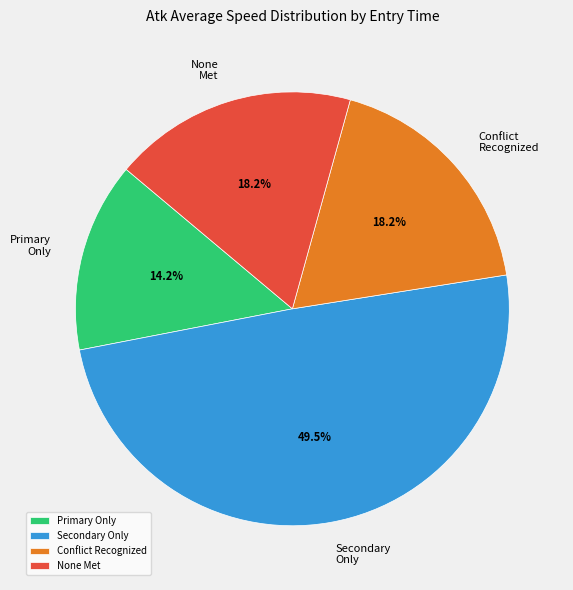

Is there a majority slice in this chart?

No